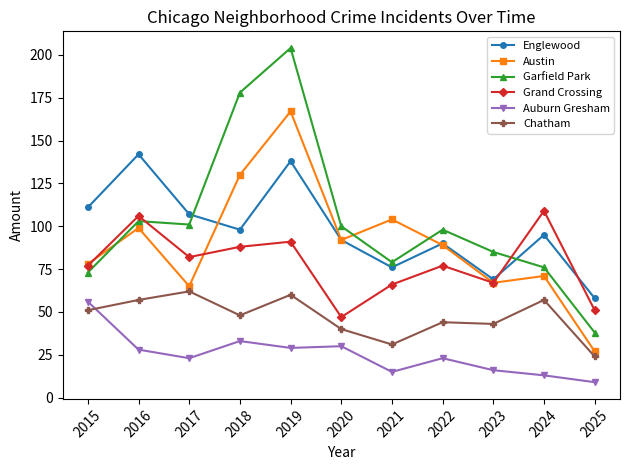

What is the sum of the Grand Crossing values at 2024 and 2017?

191